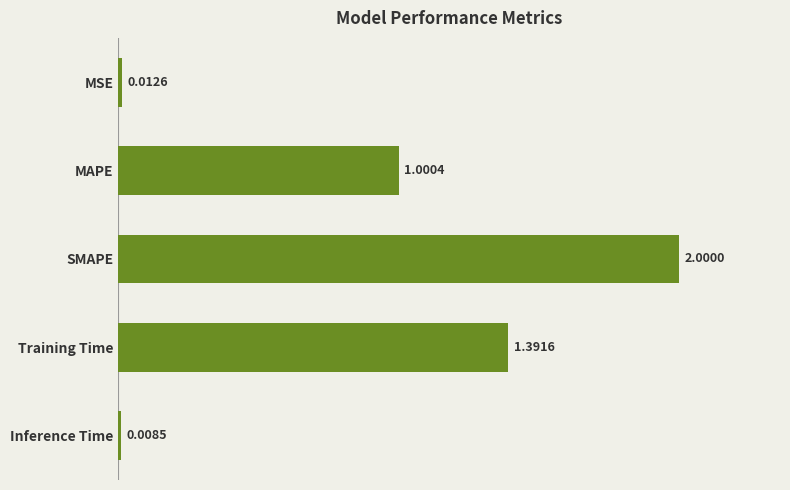

What is the difference between the maximum and second lowest values?

2.0